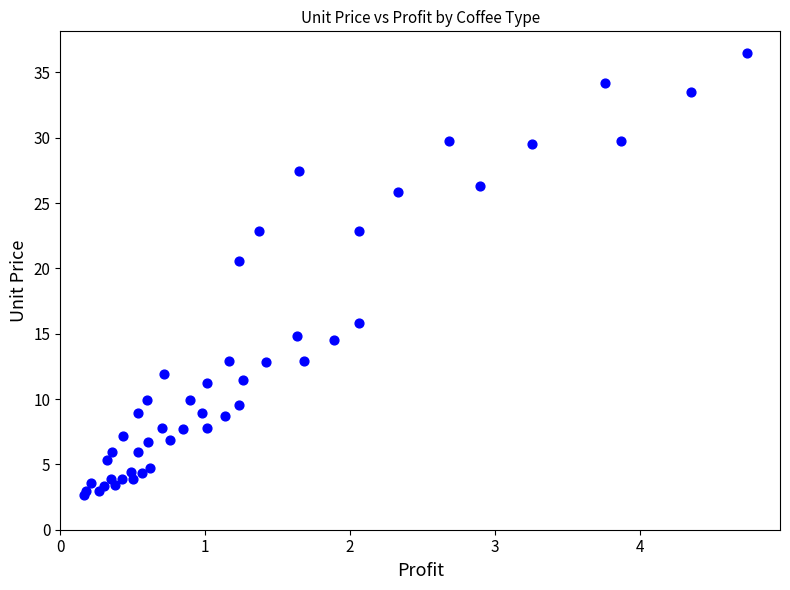

What Y value in the scatter plot is closest to 19?

20.6